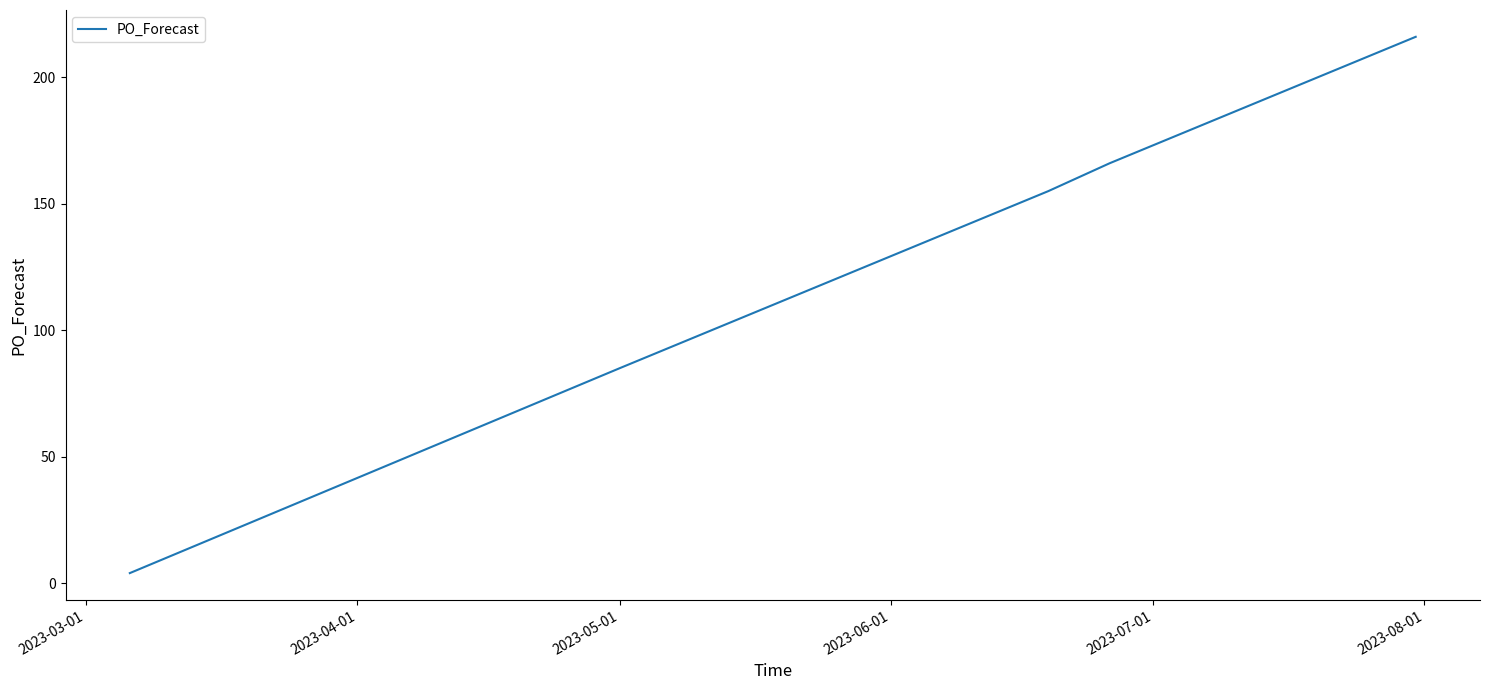

What is the difference between the maximum and minimum values?

212